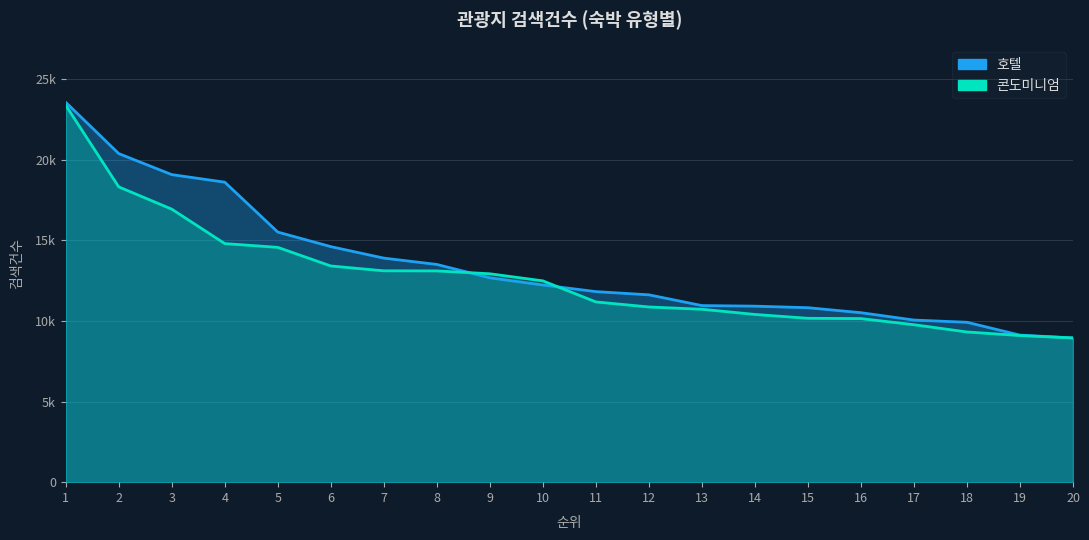

What are all the series names shown in the legend?

호텔, 콘도미니엄